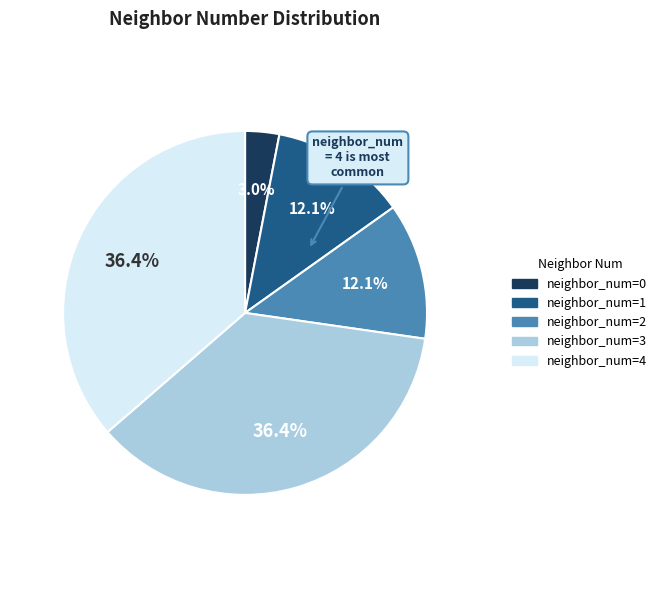

How many slices are in this pie chart?

5